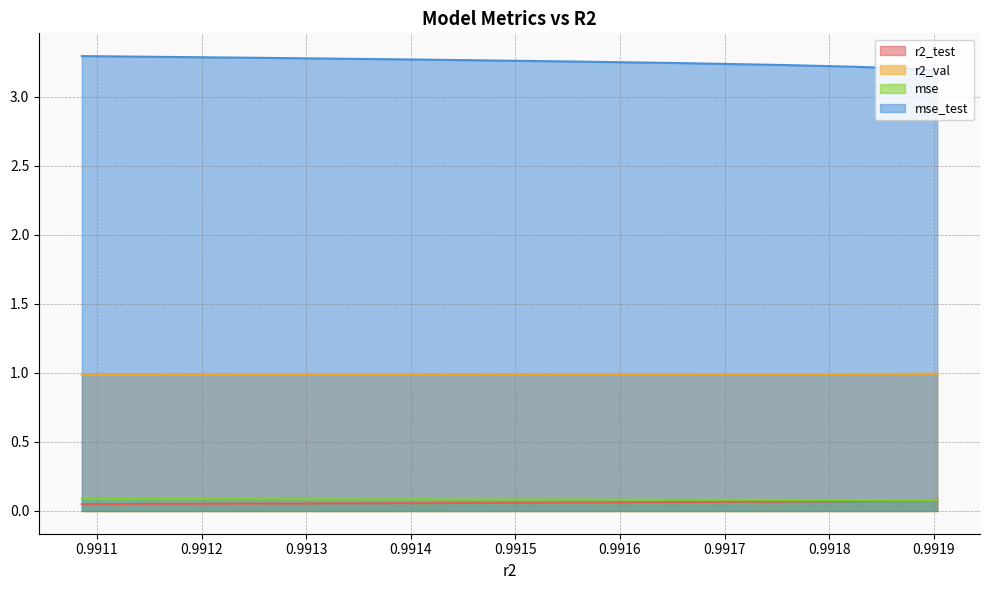

Is it true that mse_test equals 3.2 at 0.9918217702311171?

True